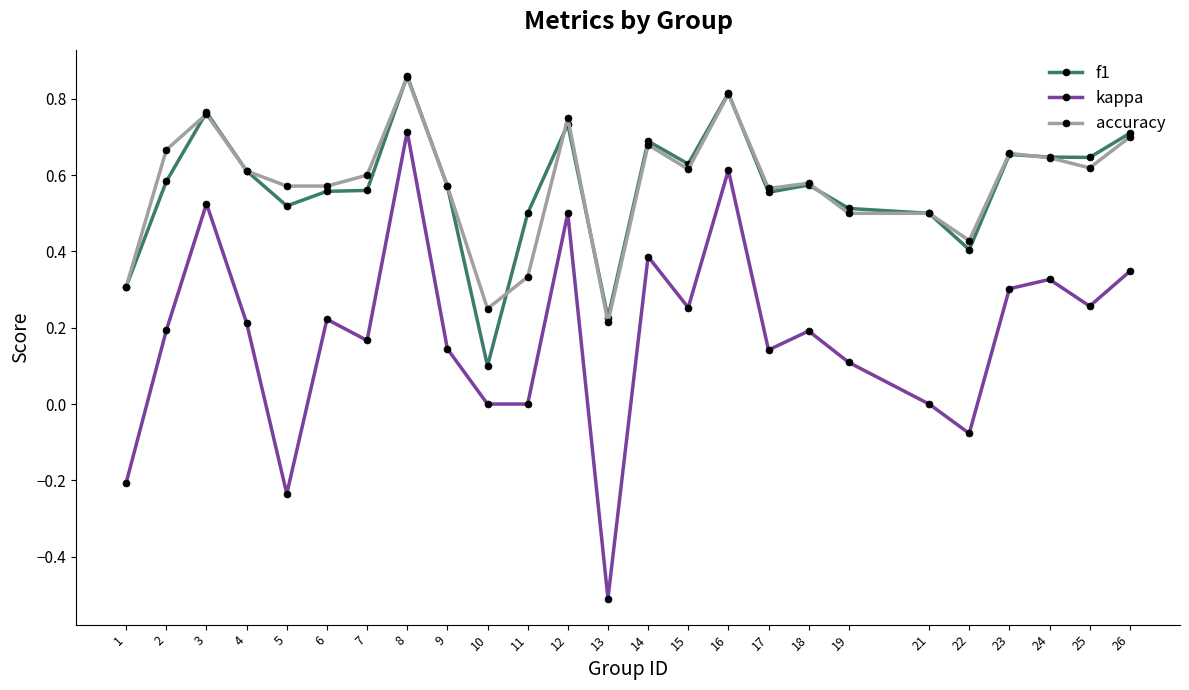

True or false: kappa has a value of 0.1 at 19.

True